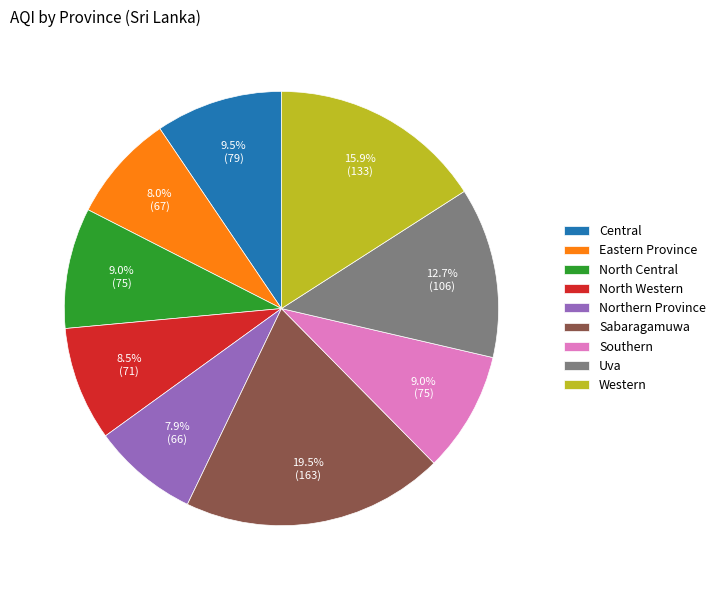

Is North Western the majority of the pie?

No